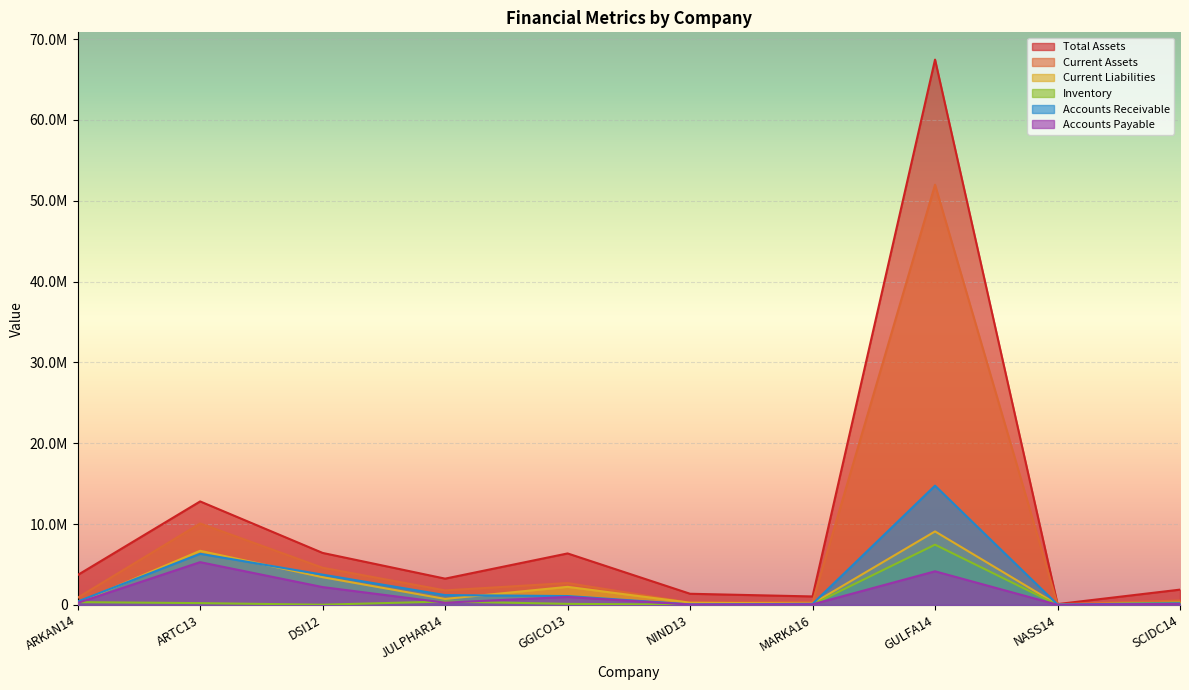

What position from the left is NASS14?

9